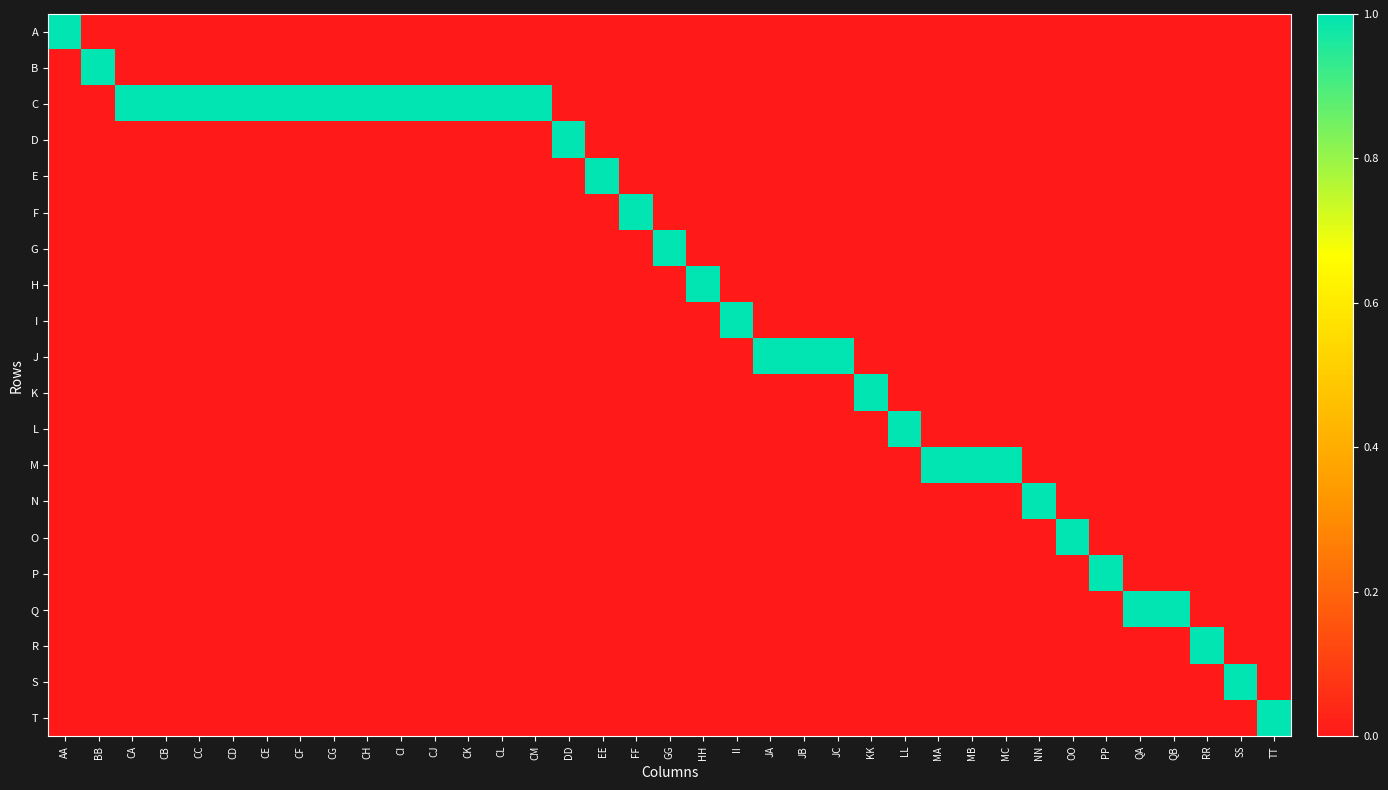

Between GG and QA, which is larger?

GG